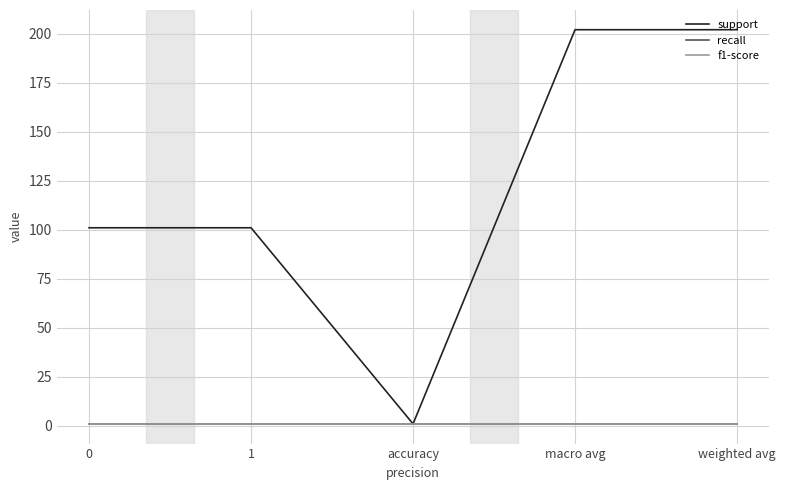

What is the difference between the highest and lowest values at 0?

100